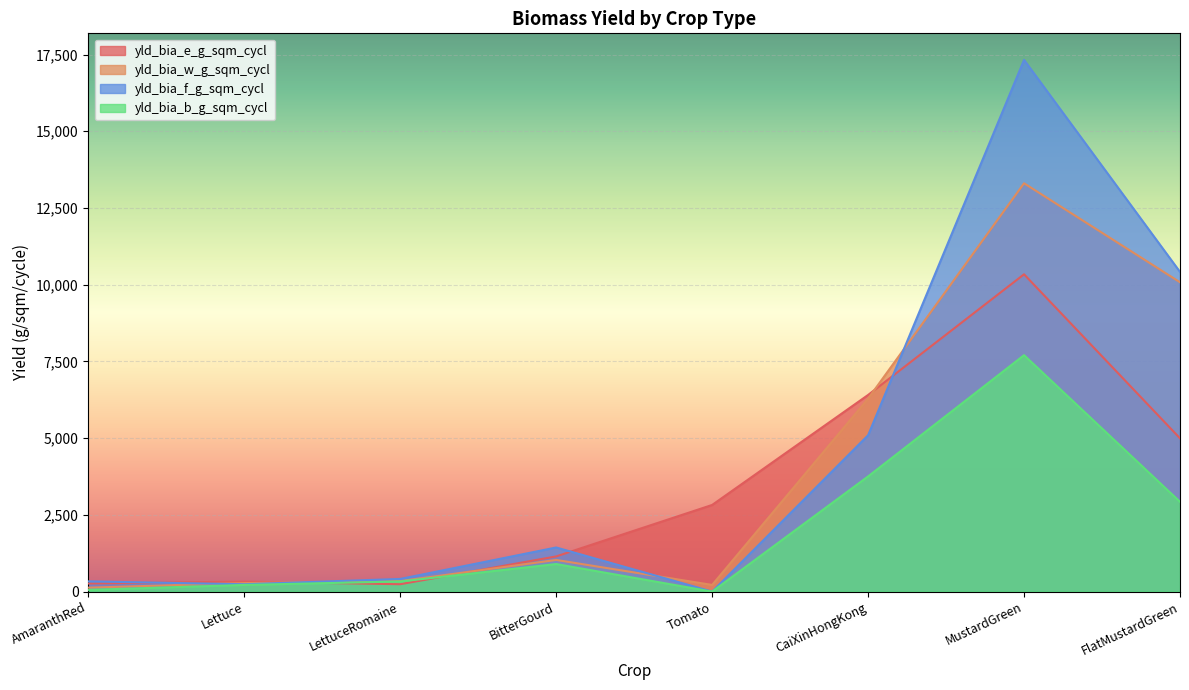

Reading right to left, what are all the values shown in this chart?

yld_bia_e_g_sqm_cycl: FlatMustardGreen=4995	MustardGreen=10340	CaiXinHongKong=6408	Tomato=2824	BitterGourd=1147	LettuceRomaine=241	Lettuce=326	AmaranthRed=265
yld_bia_w_g_sqm_cycl: FlatMustardGreen=10080	MustardGreen=13306	CaiXinHongKong=6287	Tomato=218	BitterGourd=1032	LettuceRomaine=343	Lettuce=278	AmaranthRed=129
yld_bia_f_g_sqm_cycl: FlatMustardGreen=10417	MustardGreen=17325	CaiXinHongKong=5095	Tomato=0	BitterGourd=1438	LettuceRomaine=413	Lettuce=240	AmaranthRed=334
yld_bia_b_g_sqm_cycl: FlatMustardGreen=2926	MustardGreen=7705	CaiXinHongKong=3754	Tomato=0	BitterGourd=899	LettuceRomaine=330	Lettuce=218	AmaranthRed=56